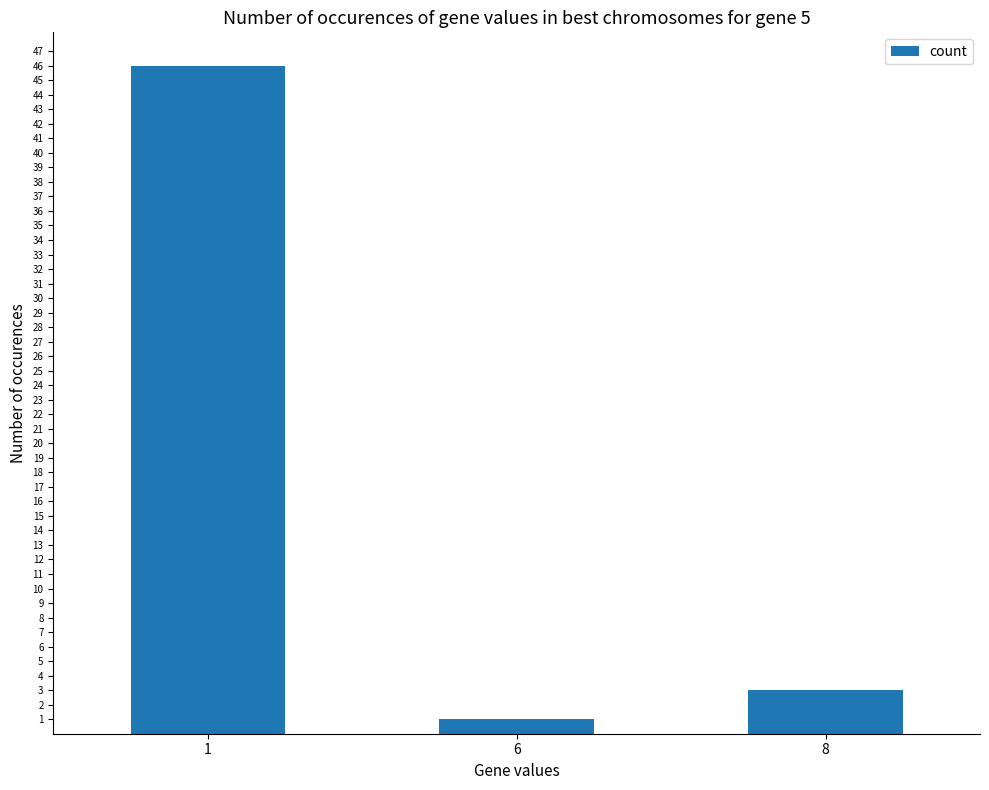

Rank the categories by value from highest to lowest.

1, 8, 6